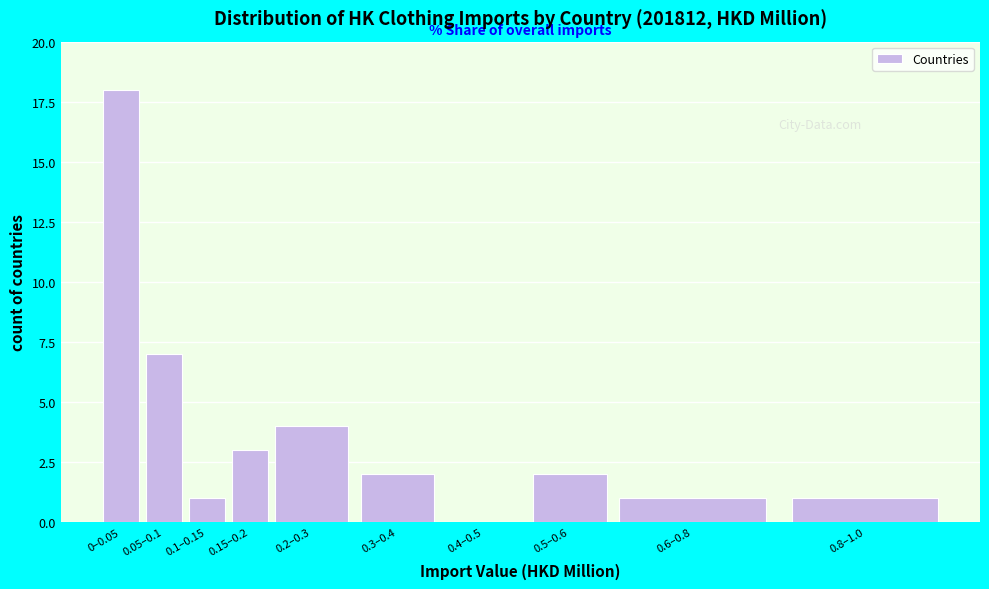

Reading left to right, list all the values displayed in this chart.

0–0.05=18	0.05–0.1=7	0.1–0.15=1	0.15–0.2=3	0.2–0.3=4	0.3–0.4=2	0.4–0.5=0	0.5–0.6=2	0.6–0.8=1	0.8–1.0=1